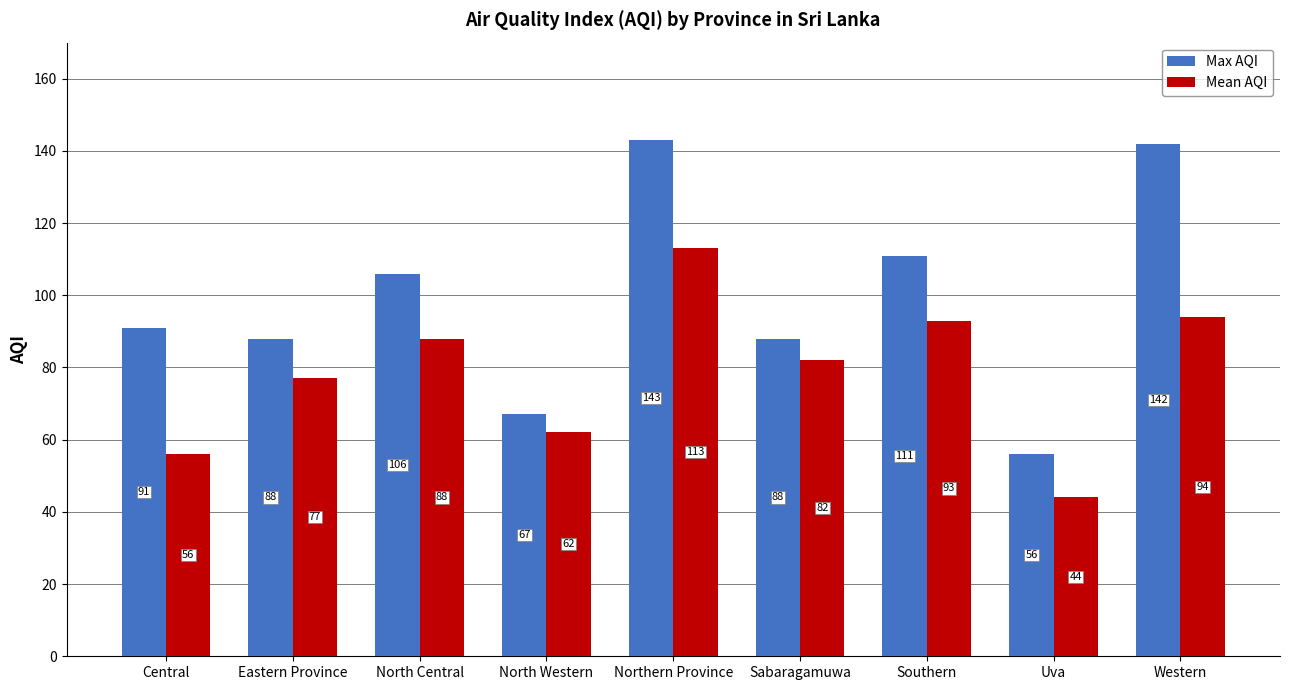

What is the lowest value of the Mean AQI series?

44